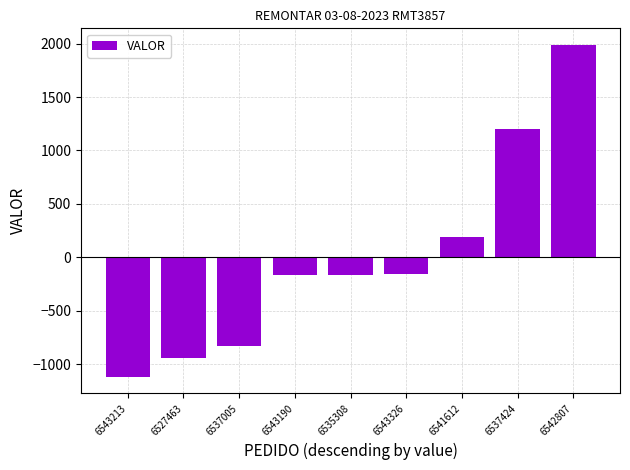

What is the change in value from 6543213 to 6535308?

+952.2